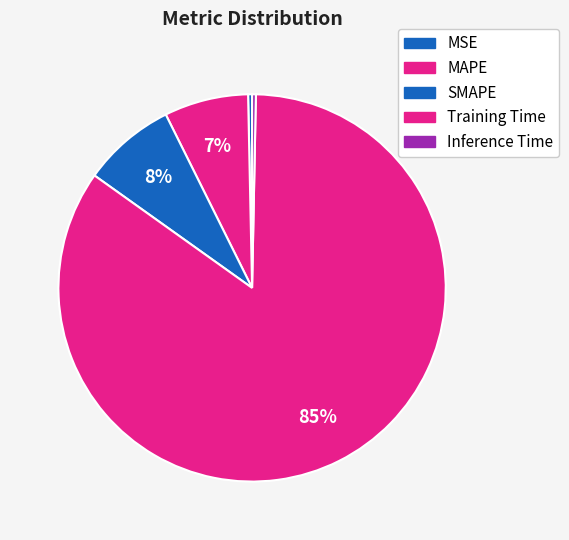

Between Training Time and MAPE, which is larger?

Training Time